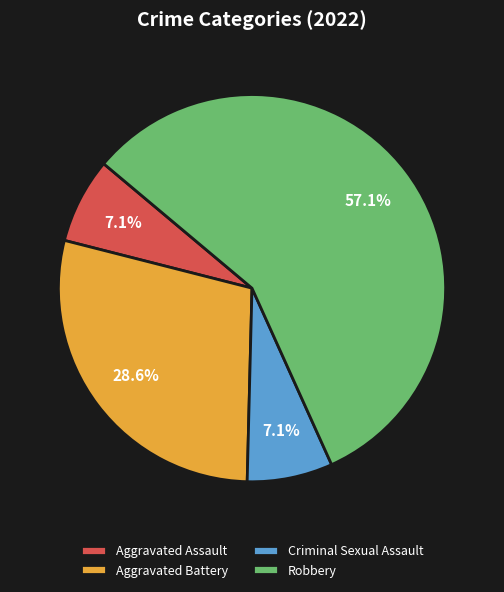

Does Robbery account for over 50% of the chart?

Yes